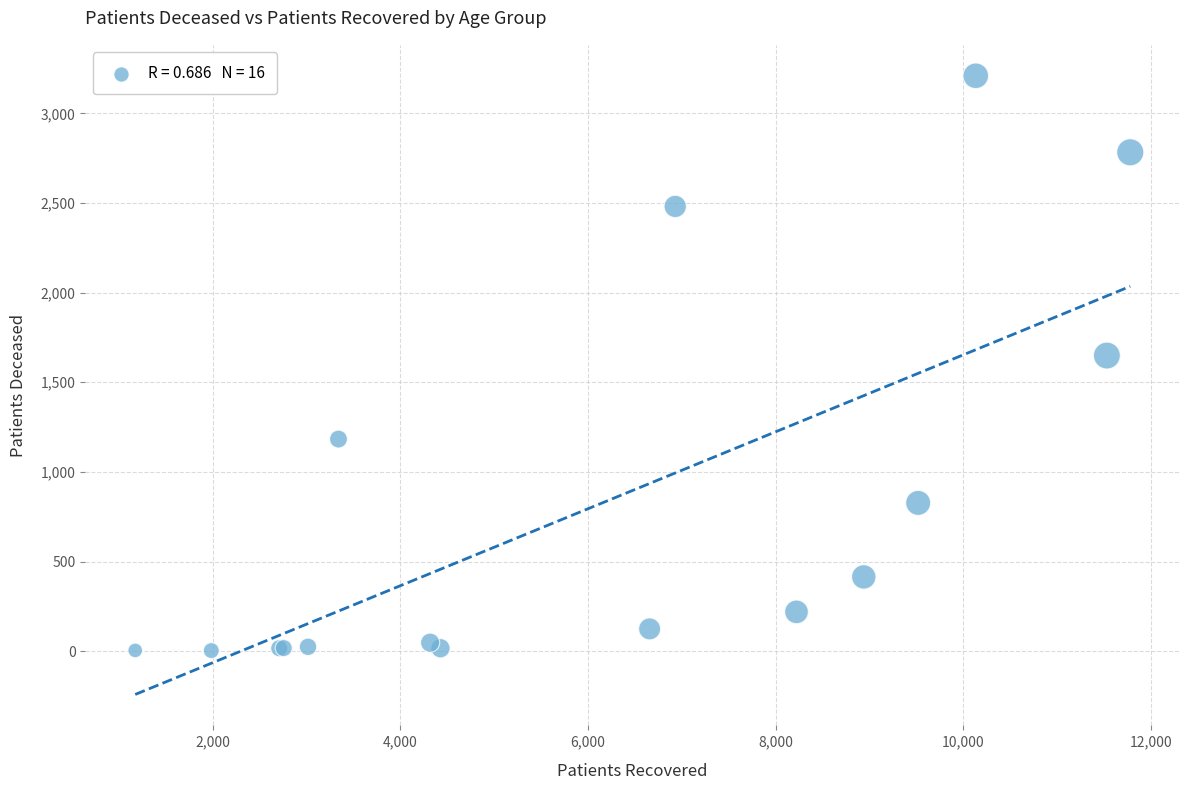

What Y value in the scatter plot is closest to 1606?

1649